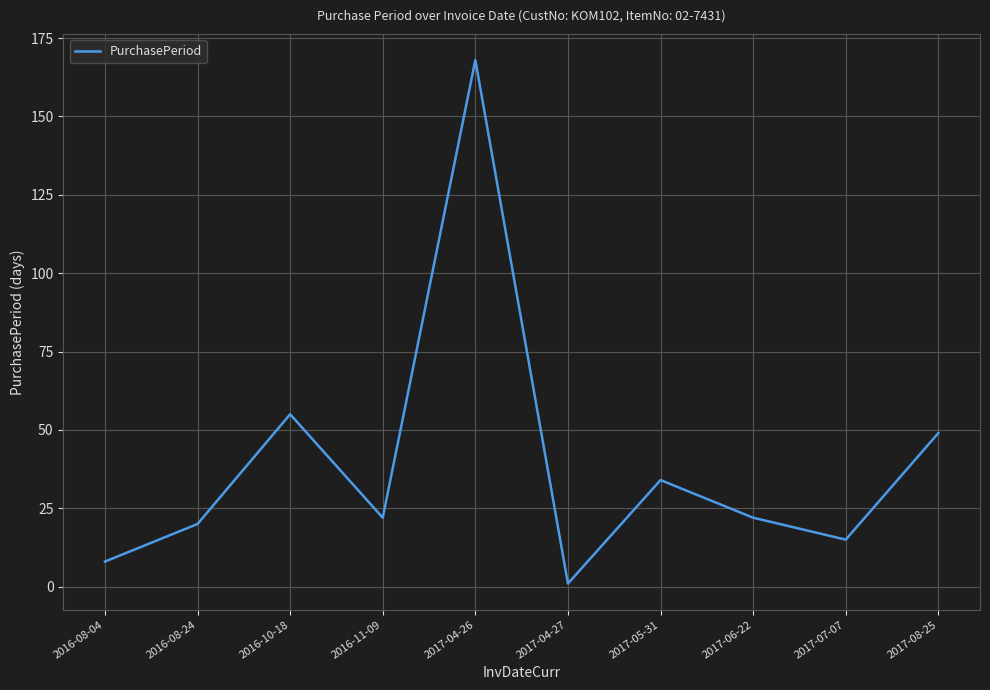

What is the change in value from 2016-11-09 to 2017-04-26?

+146